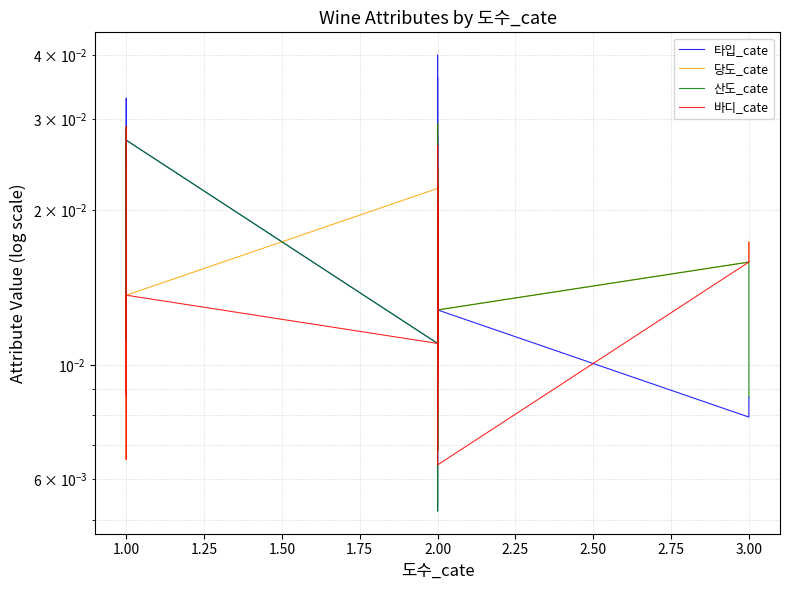

Does the chart have visible grid lines?

Yes